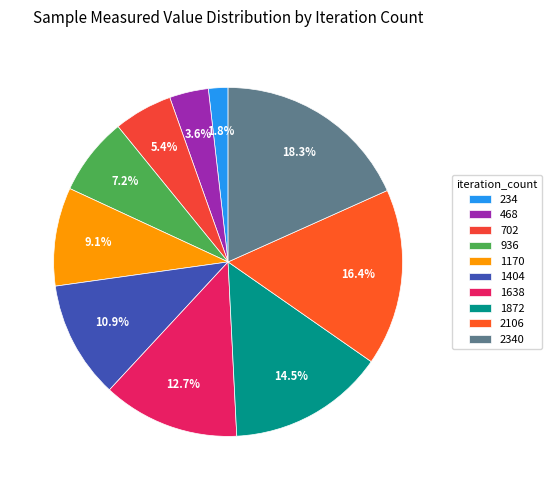

Is it true that 1170 is 2% of the pie?

False